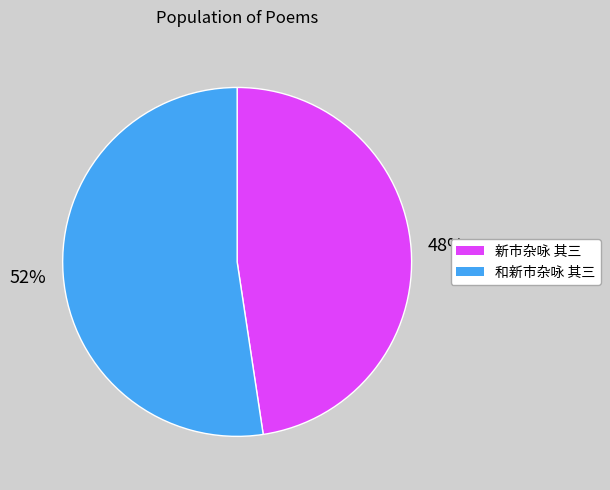

To the nearest percent, what is the combined percentage of 和新市杂咏 其三 and 新市杂咏 其三?

100%